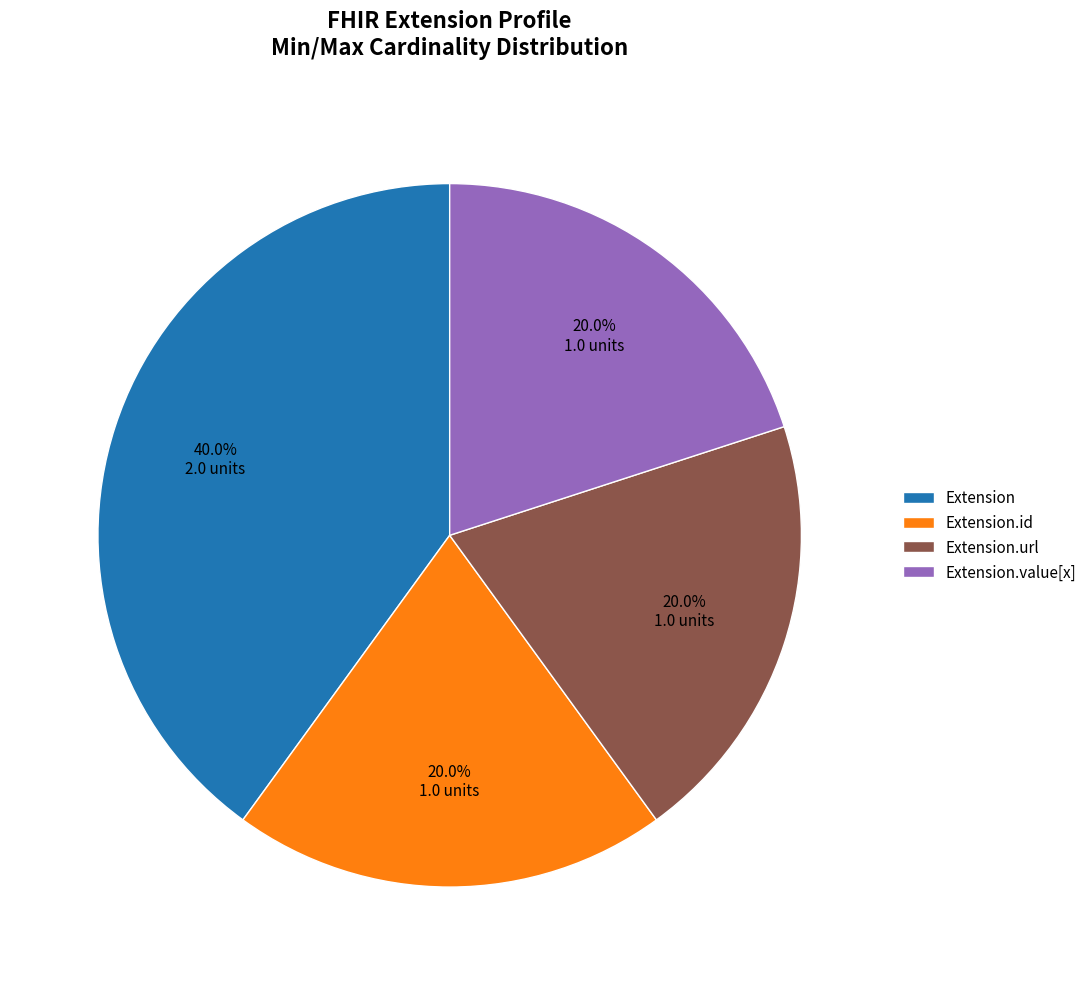

Is there any slice that represents more than half of the pie?

No